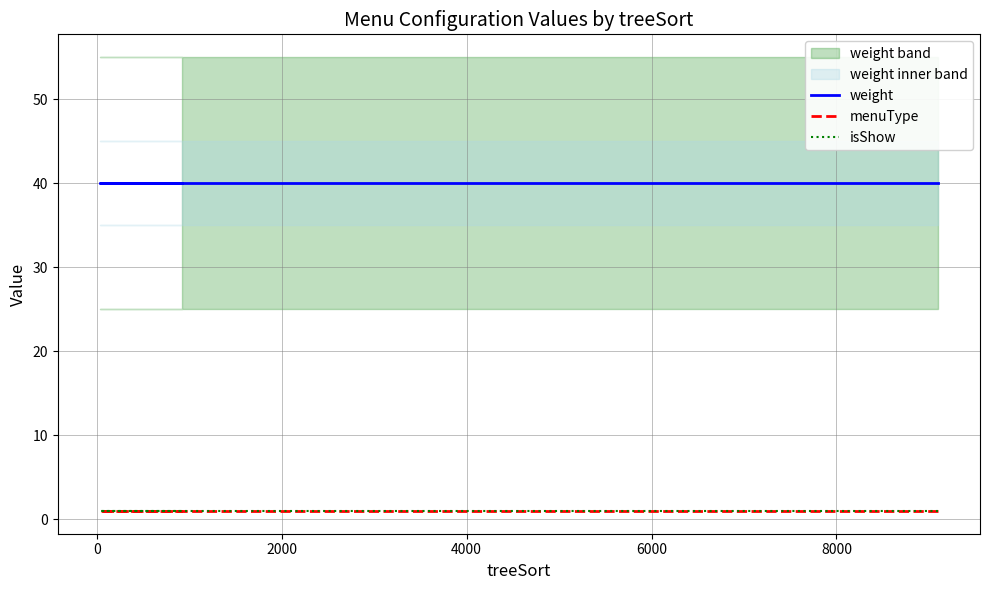

What is the total value across all series at 4000?

42